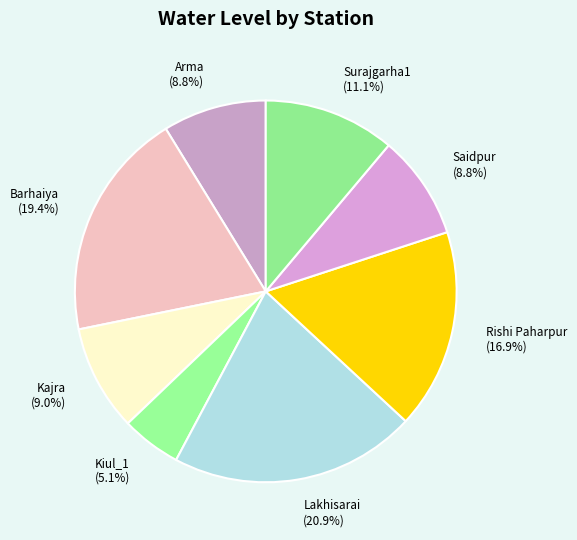

Is it true that Lakhisarai is 21% of the pie?

True